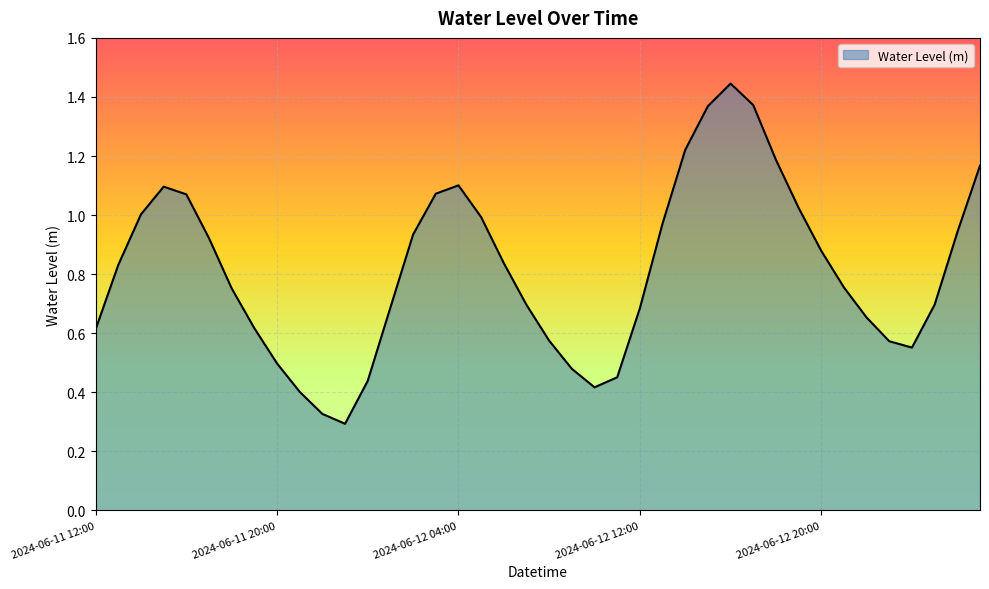

How many lines are shown in the chart?

1